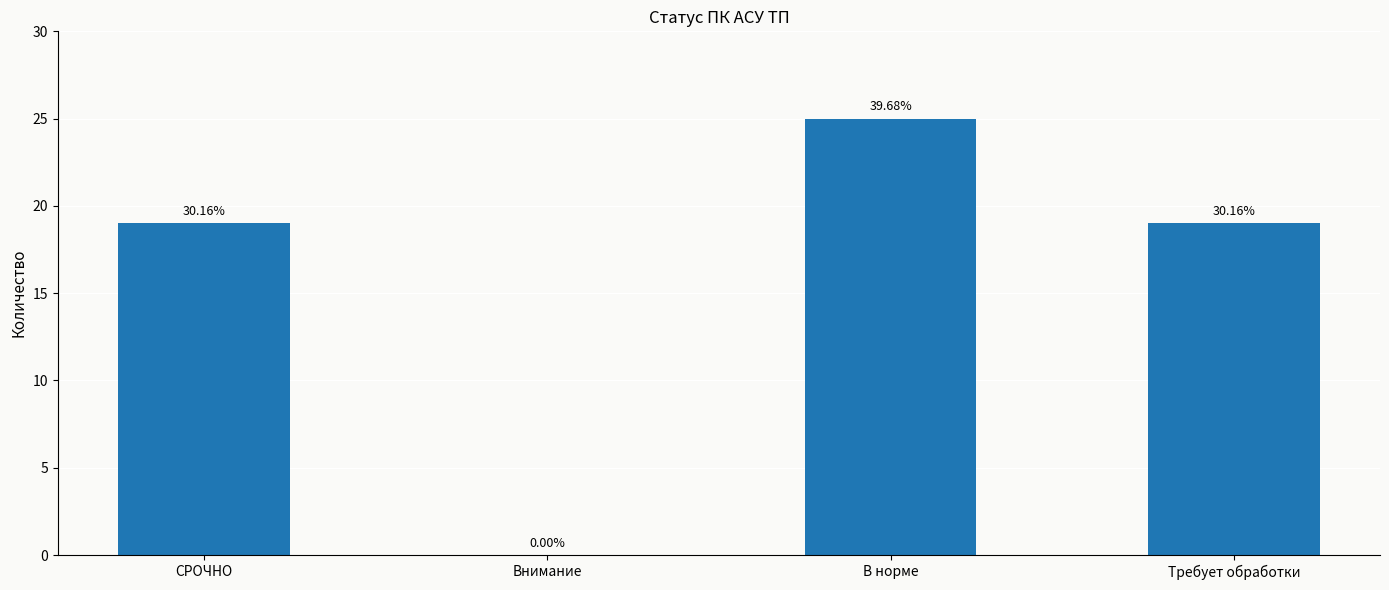

List the labels in order of value, smallest first.

Внимание, СРОЧНО, Требует обработки, В норме